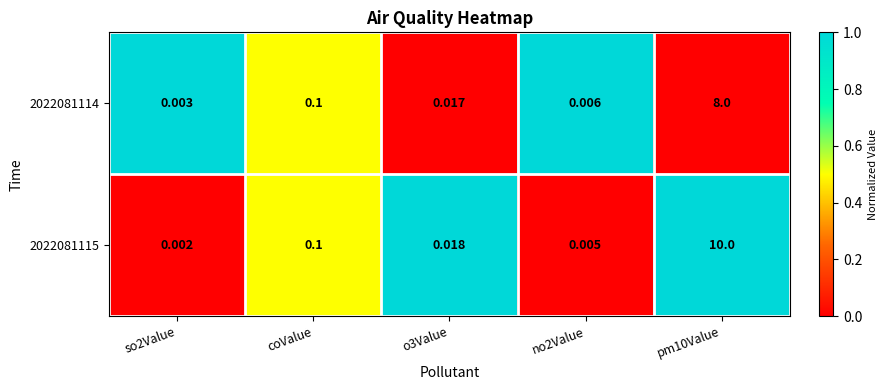

Where is 2022081114 nearest to the value 4?

coValue